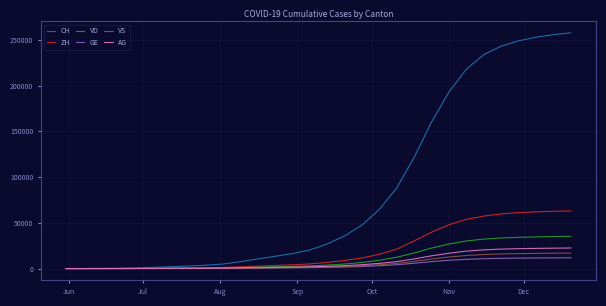

Does the chart display data point markers on the line(s)?

No